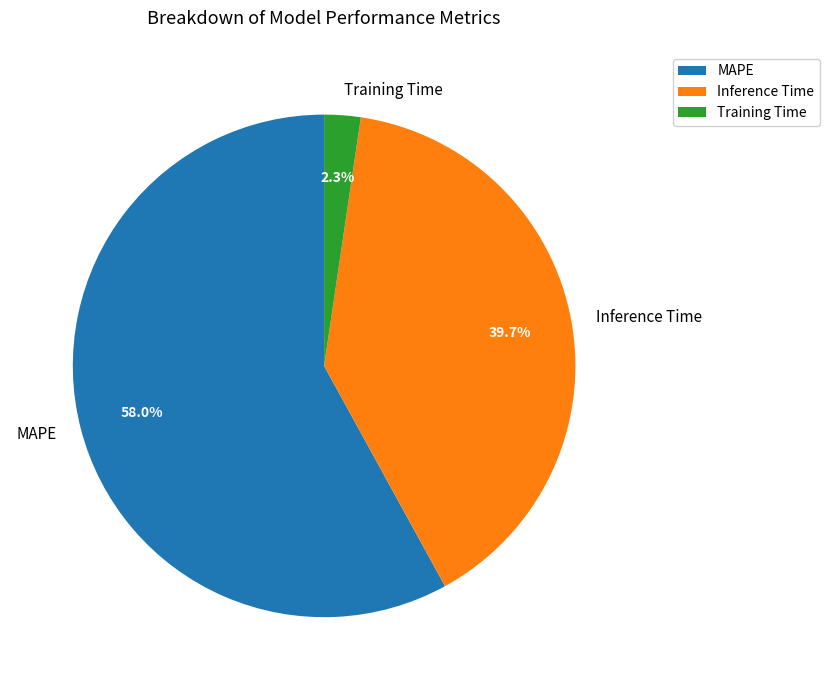

The Inference Time slice represents 49% of the pie. True or false?

False